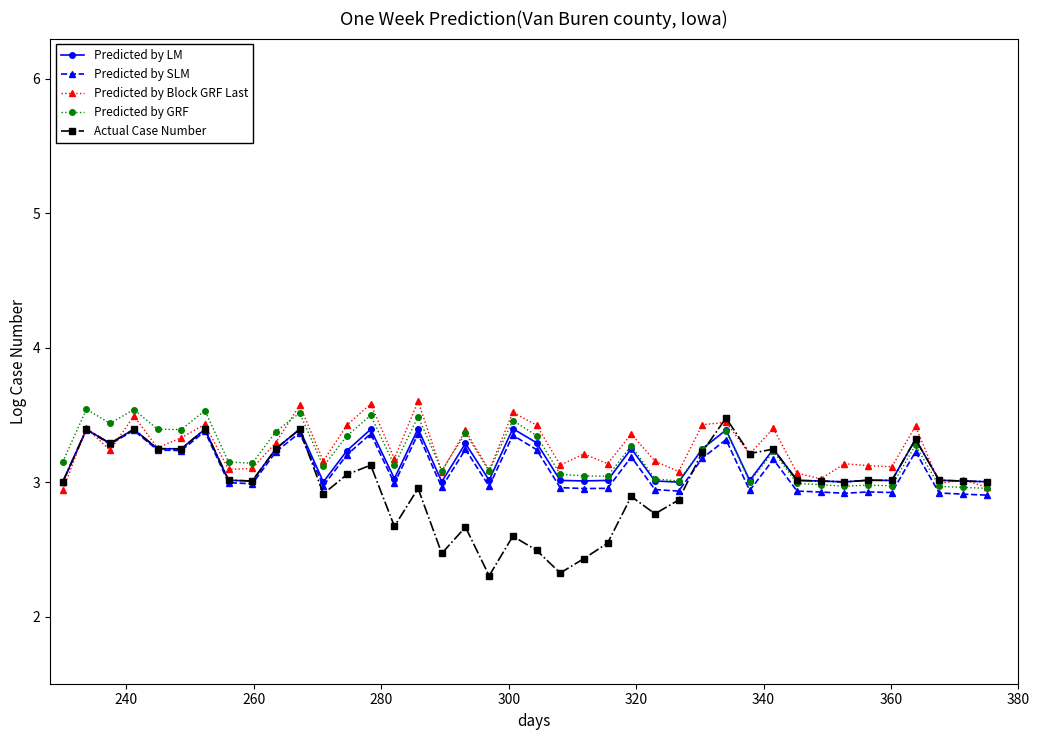

What is the greatest value displayed?

3.6